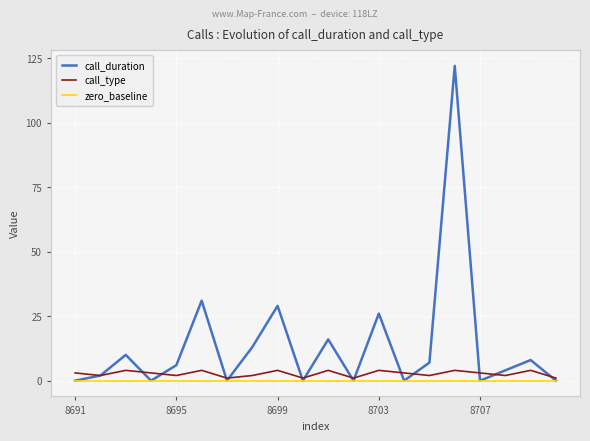

Which series has the largest total across all categories?

call_duration